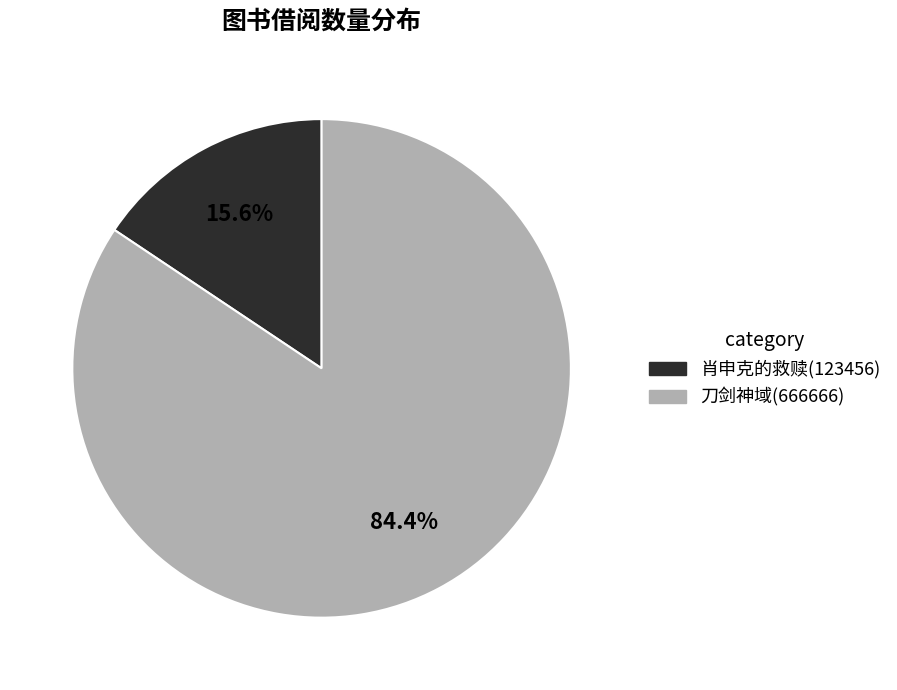

To the nearest percent, what is the difference between the 刀剑神域 and 肖申克的救赎 slice percentages?

69%